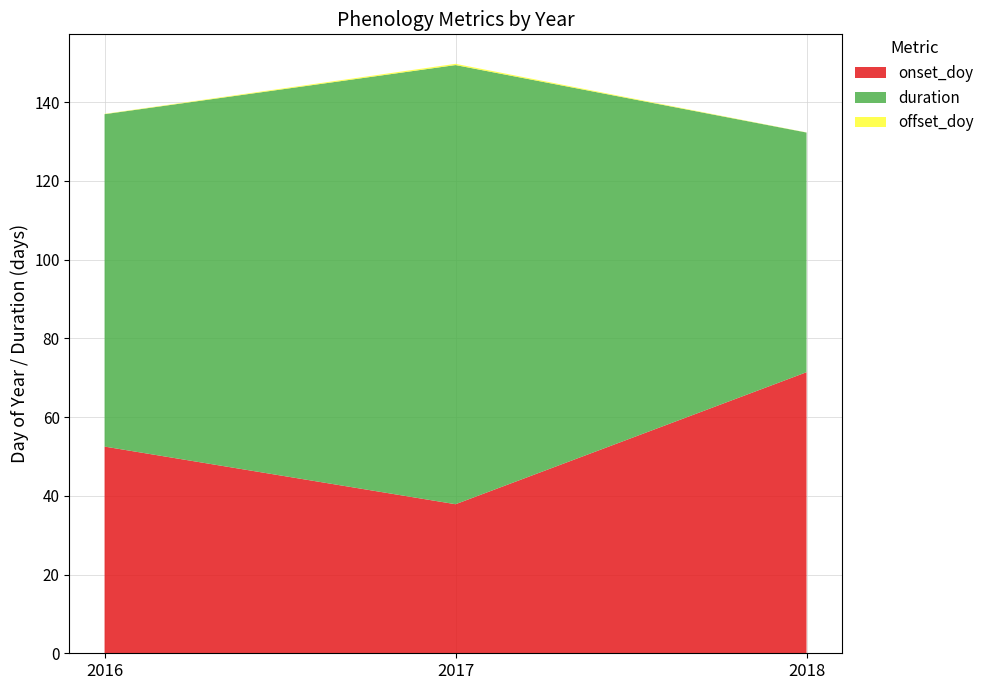

At which label does onset_doy reach its minimum?

2017